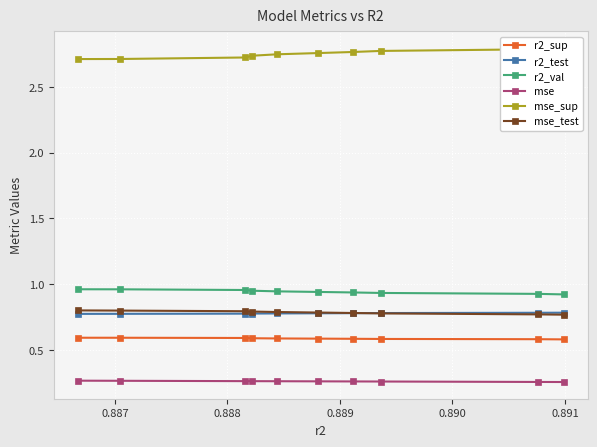

True or false: r2_sup and mse_test intersect in this chart.

False